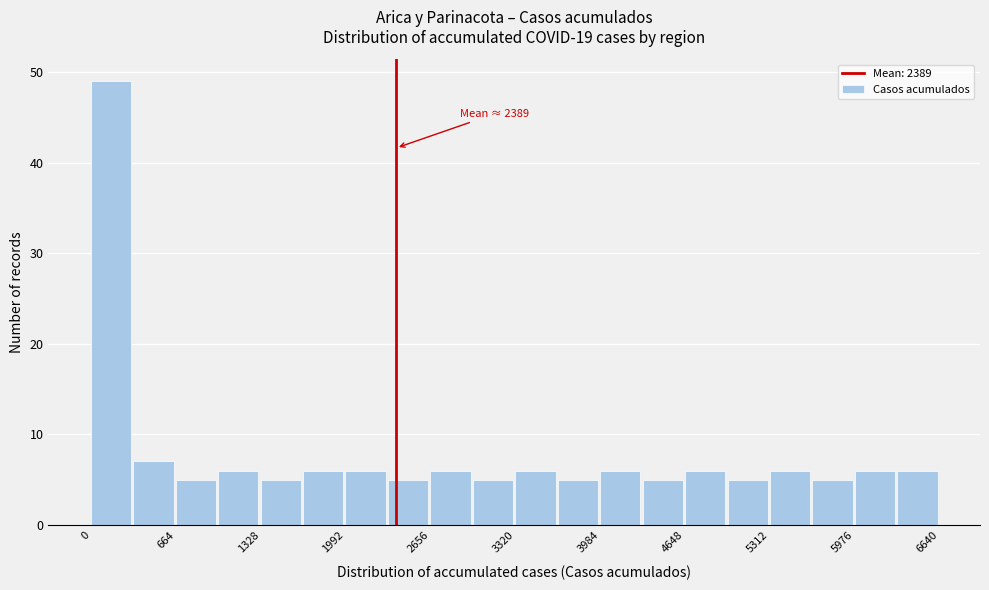

Read against the x-axis, roughly where is the centre of the tallest bar?

200